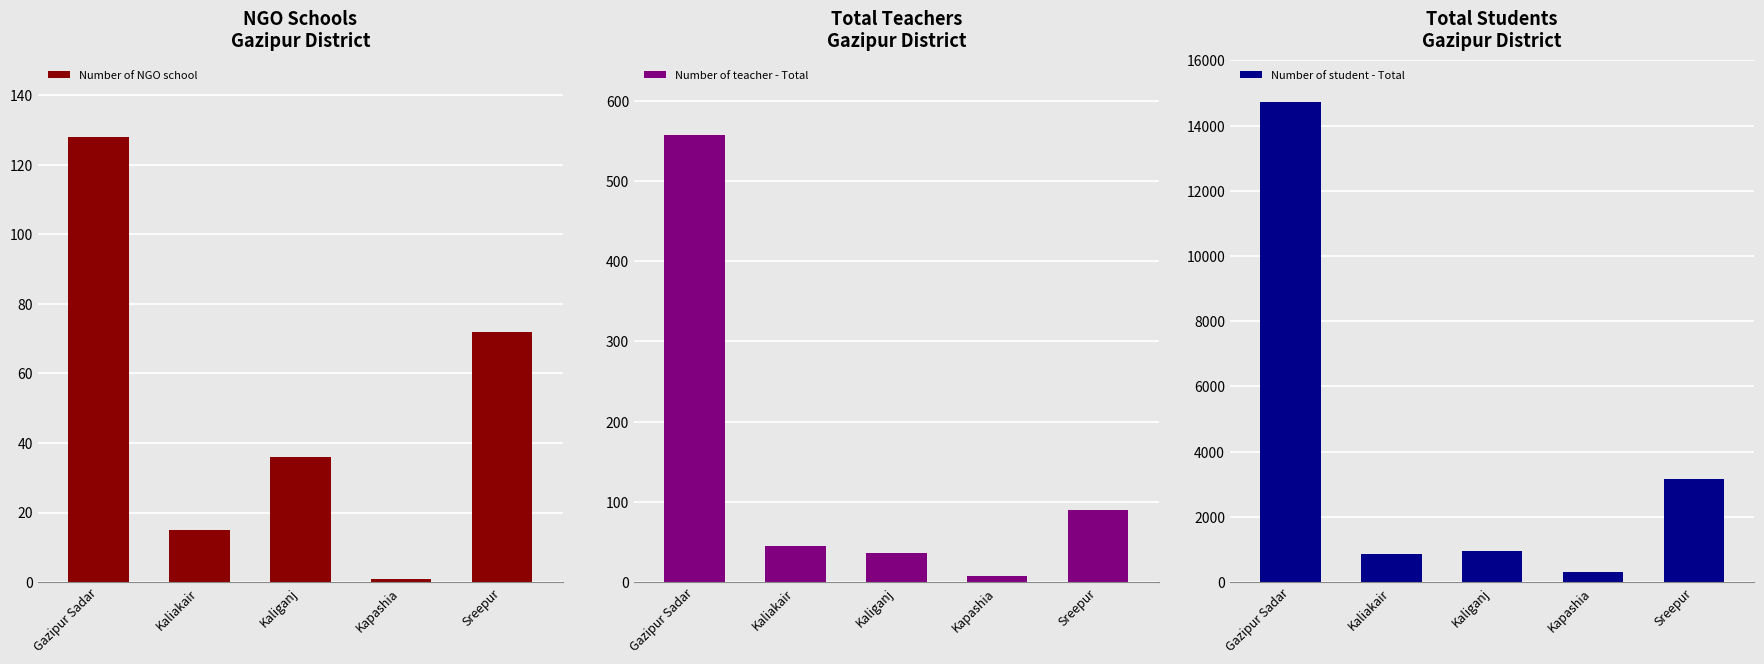

How many values in the Number of teacher - Total series exceed 45?

2